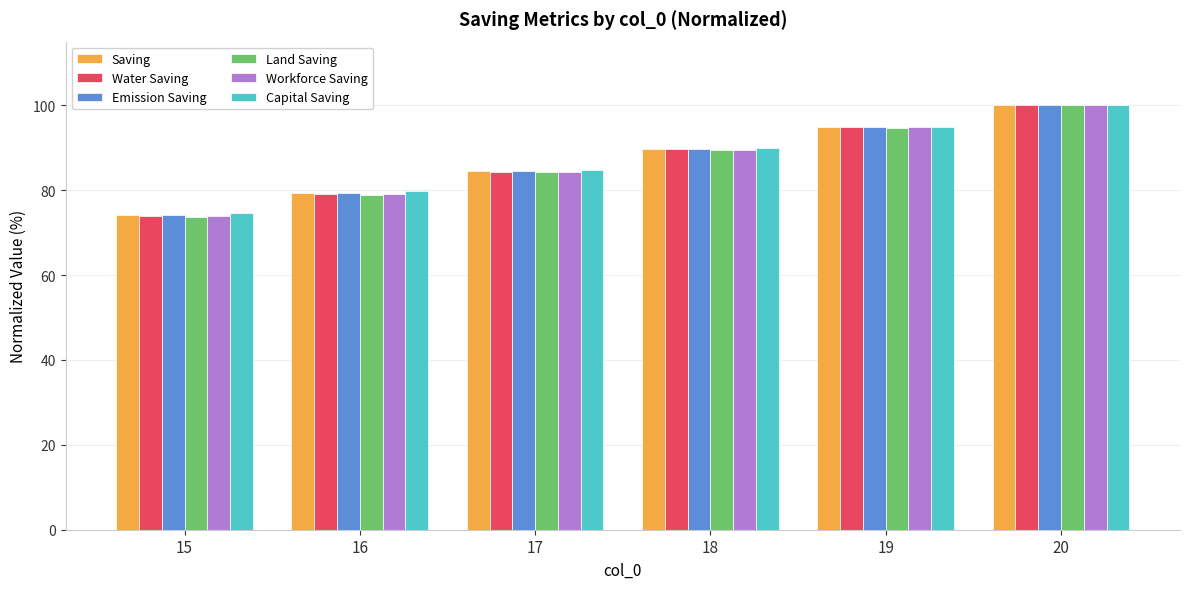

What is the total value across all series at 16?

475.5